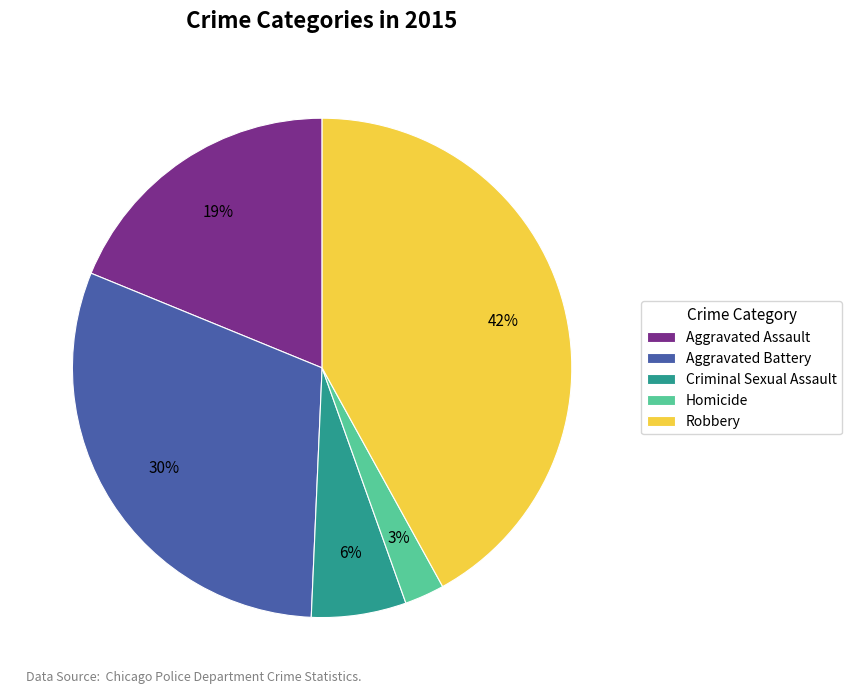

Which category has the smallest portion of the pie?

Homicide